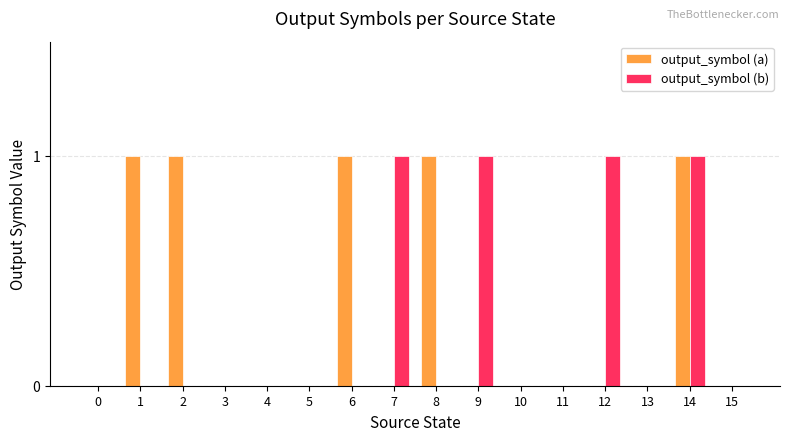

Which series has the largest total across all categories?

output_symbol (a)